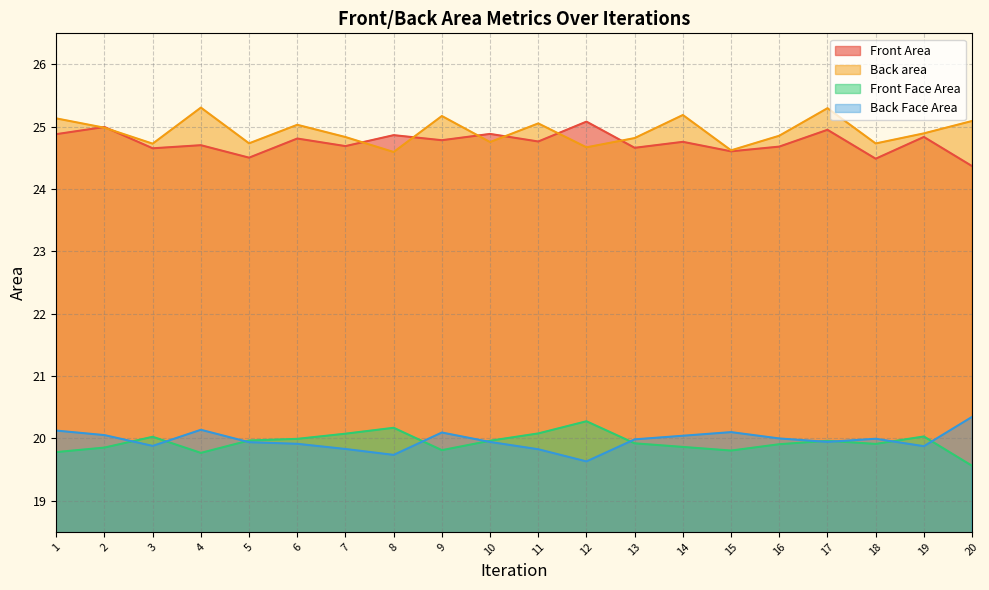

True or false: Front Face Area has a value of 5.5 at 4.

False